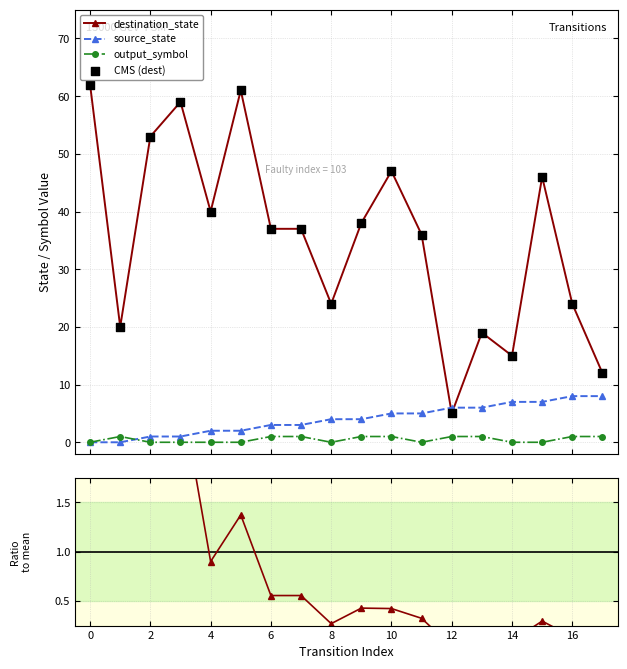

After their last crossing, which series has the higher values: destination_state or source_state?

destination_state